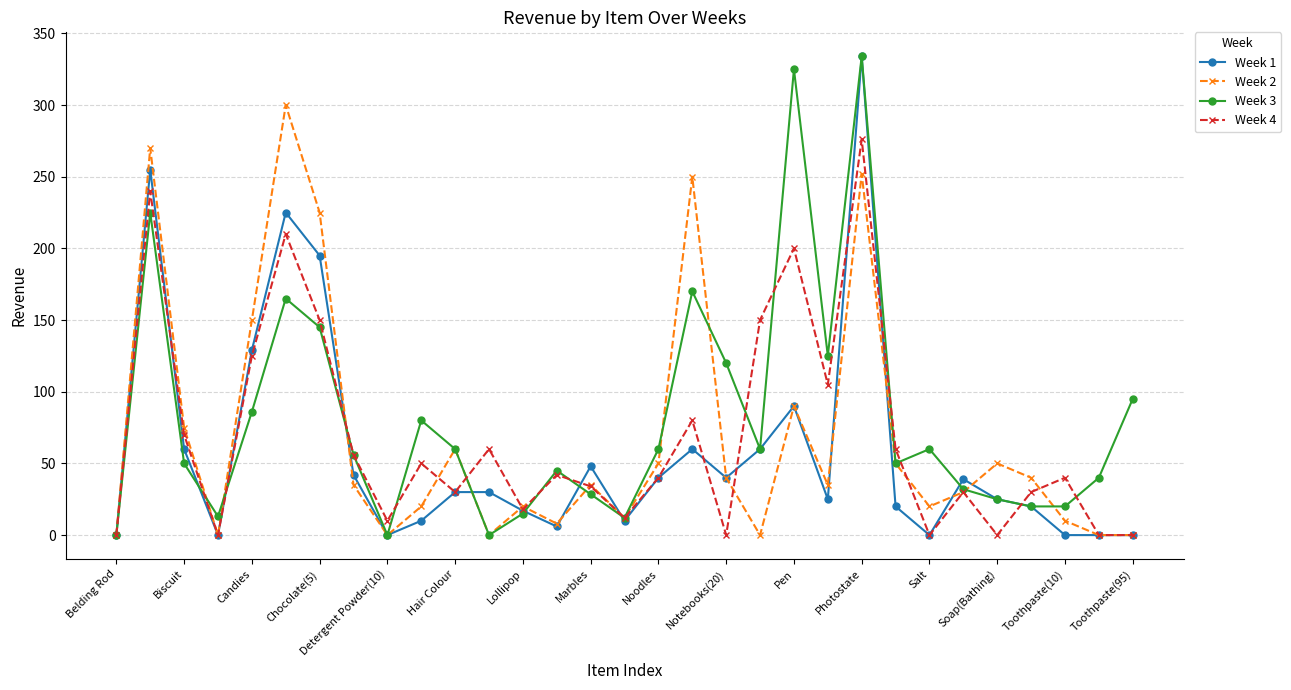

What is the greatest value displayed?

334.0